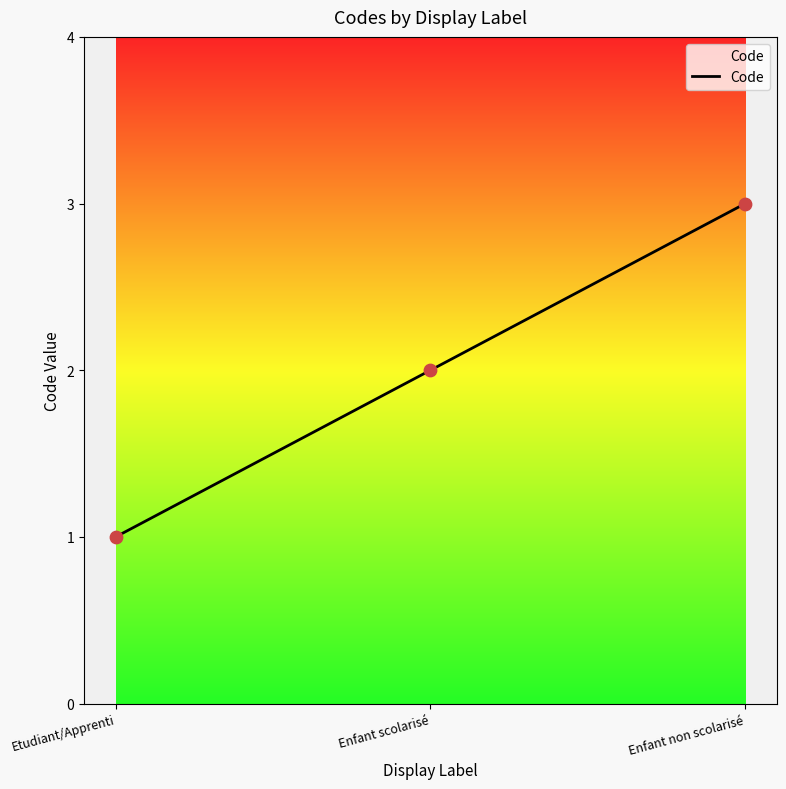

Which has a higher value, Enfant non scolarisé or Etudiant/Apprenti?

Enfant non scolarisé